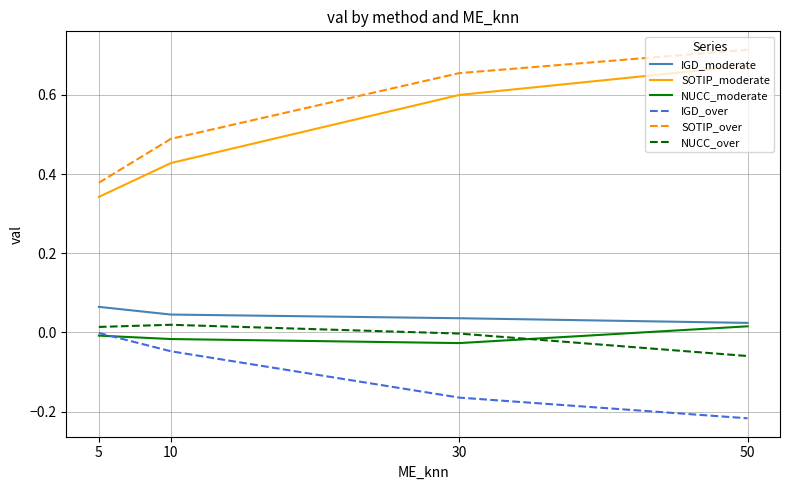

Which series has the widest spread of values?

SOTIP_over